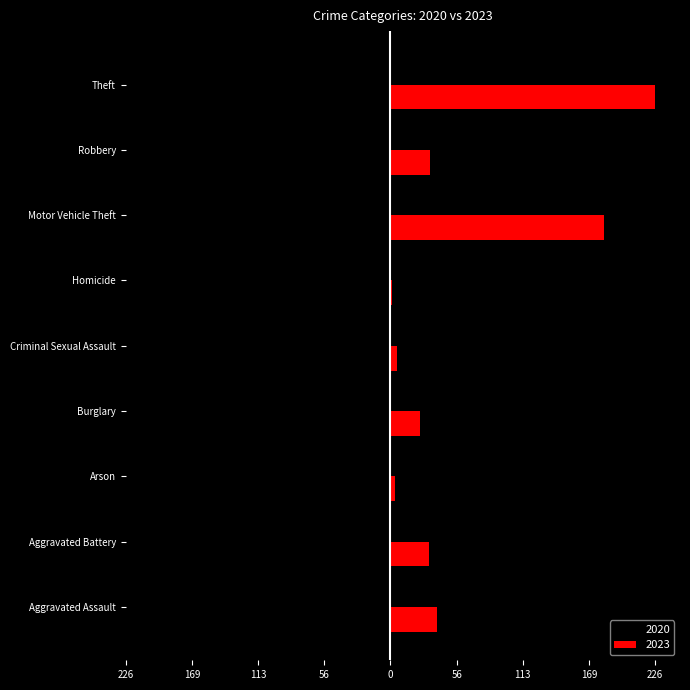

What is the value of the 2023 bar at the 6th from the left?

1